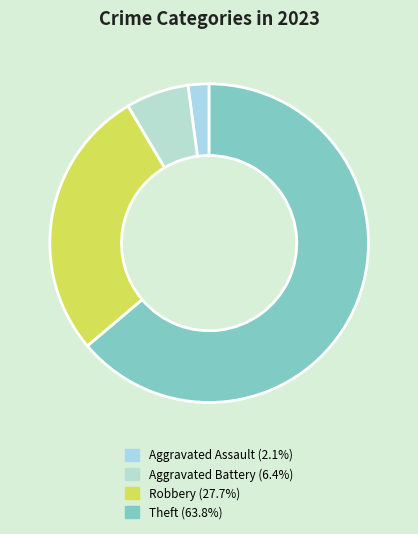

Count the number of slices in the pie.

4